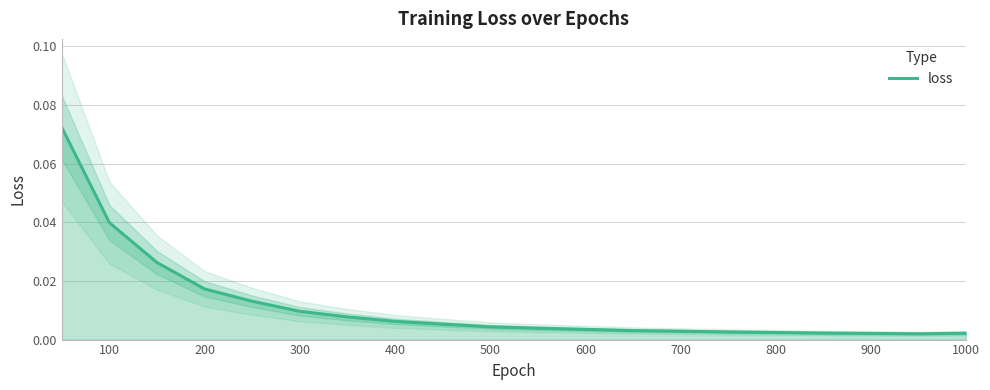

True or false: loss has a value of 0.1 at 100.

False